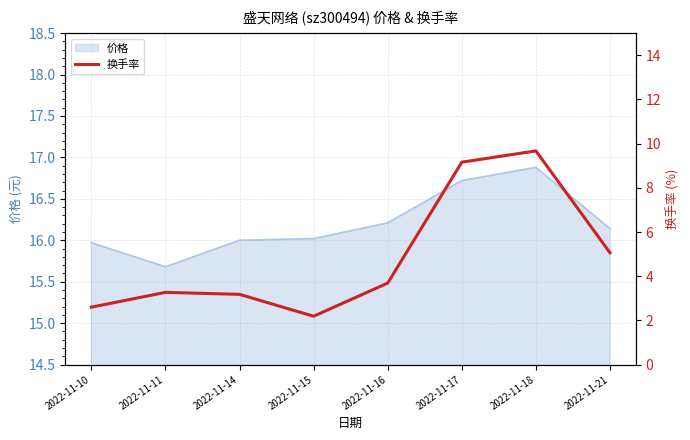

True or false: the data shows 5.2 at 2022-11-11.

False